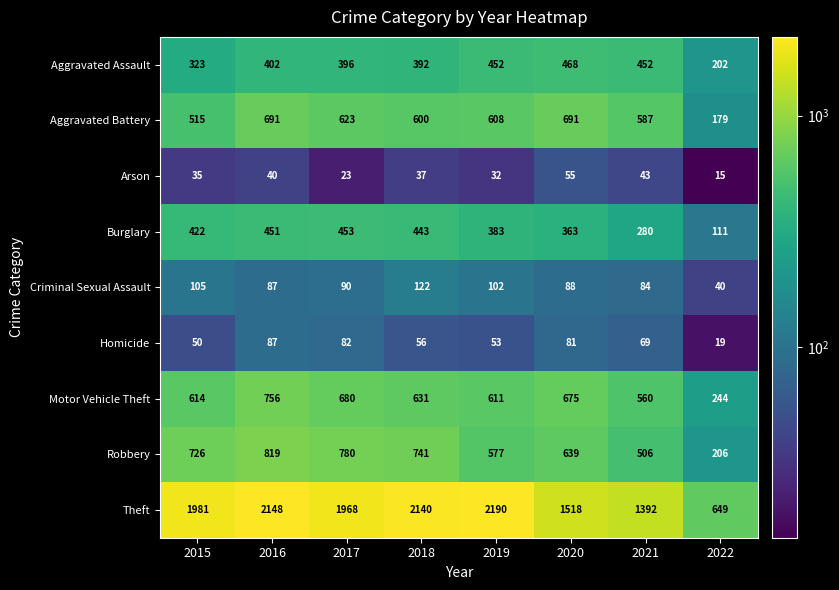

How many series are shown in this chart?

9